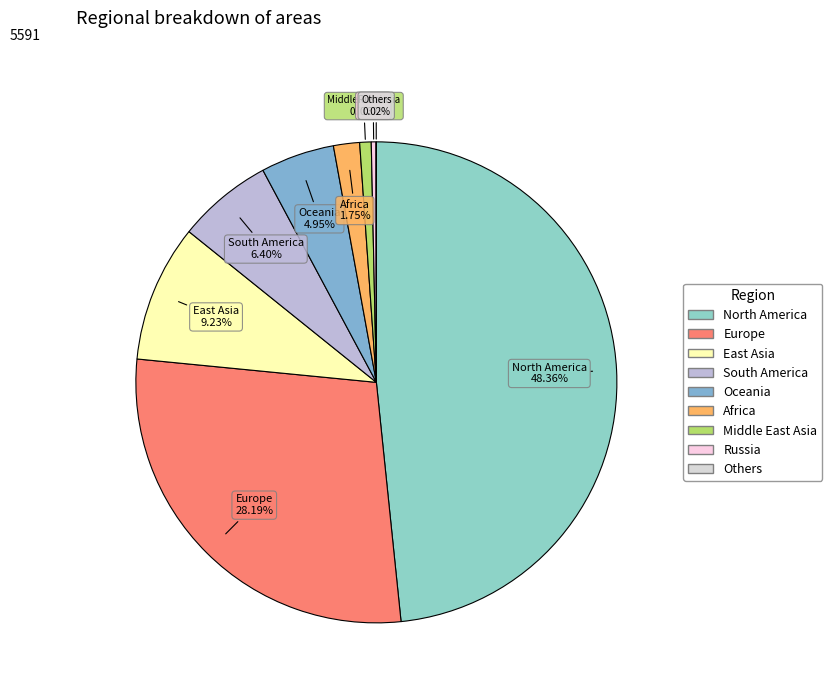

Does any single category account for the majority?

No